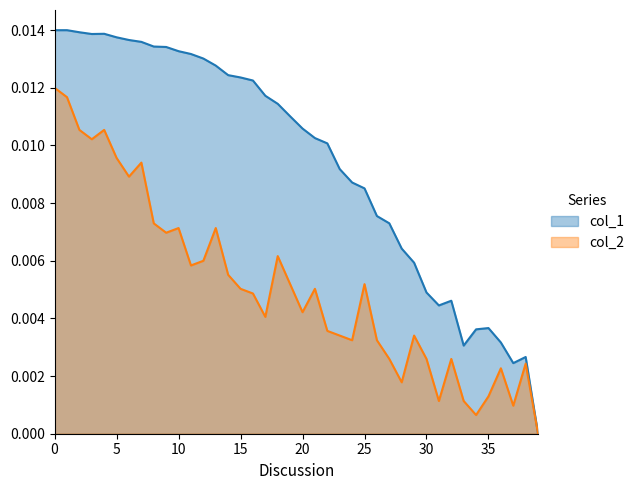

Rank the series by their average value, from lowest to highest.

col_2, col_1